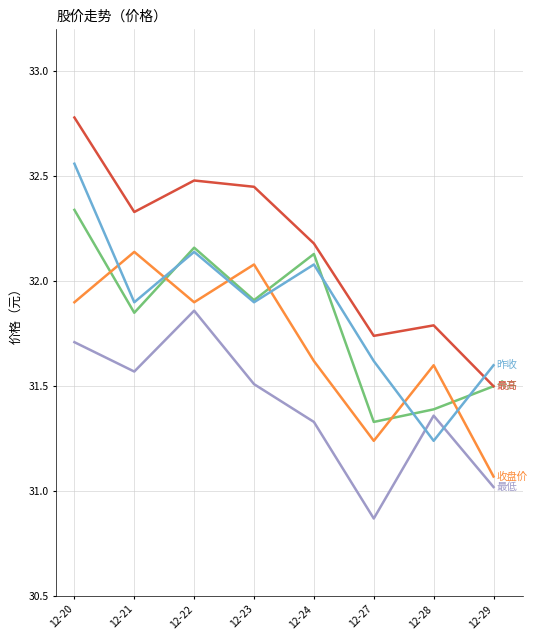

How many lines are shown in the chart?

5